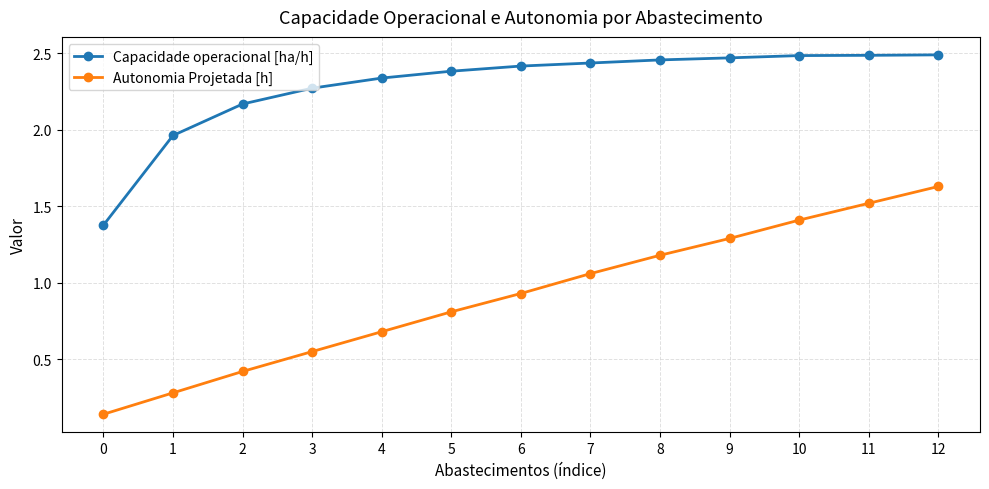

The Capacidade operacional [ha/h] series shows 2.4 at 7. True or false?

True